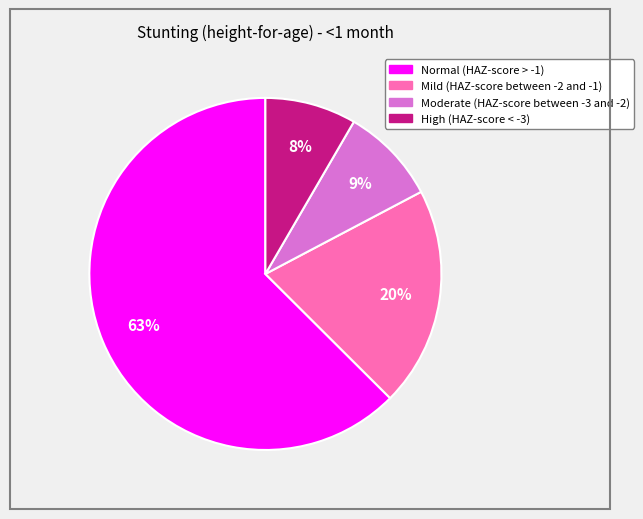

Which has a higher value, Normal (HAZ-score > -1) or Moderate (HAZ-score between -3 and -2)?

Normal (HAZ-score > -1)